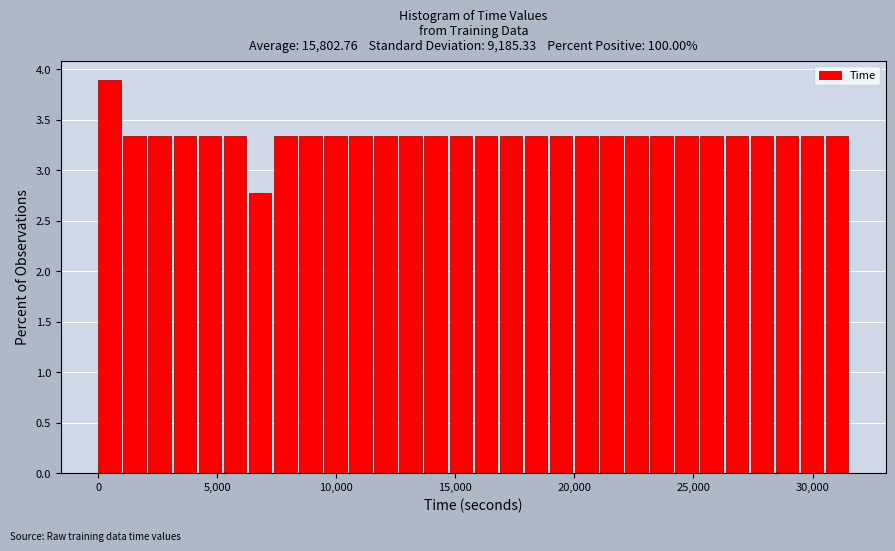

Around what value on the x-axis is the tallest bar? Give the approximate position of its centre, as read against the axis.

500